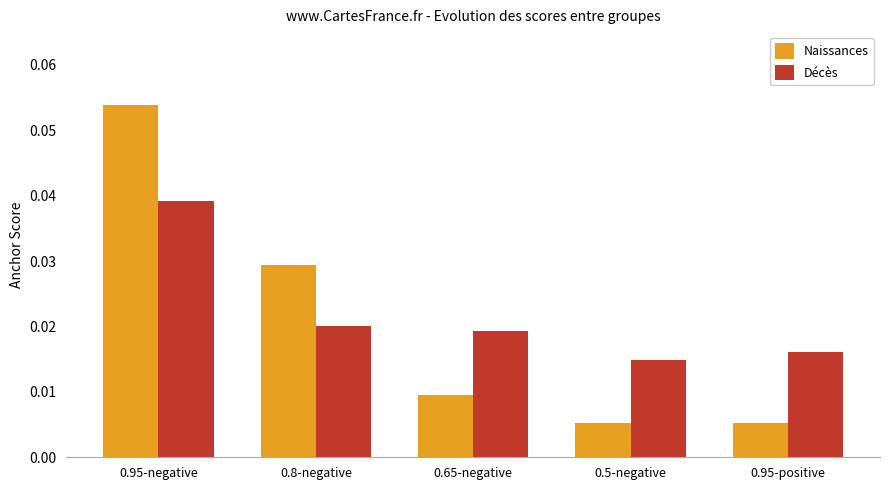

Which series changed the most between 0.95-negative and 0.65-negative?

Naissances